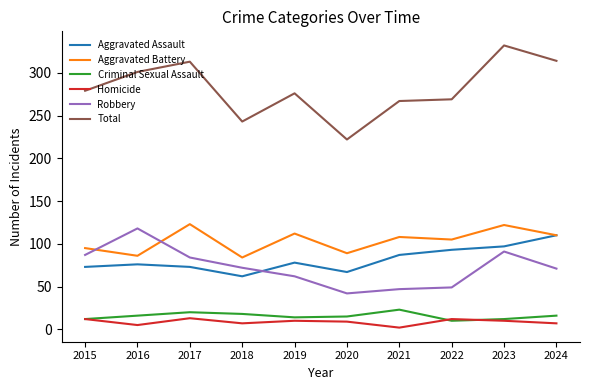

What is the difference between the highest and lowest values at 2019?

266